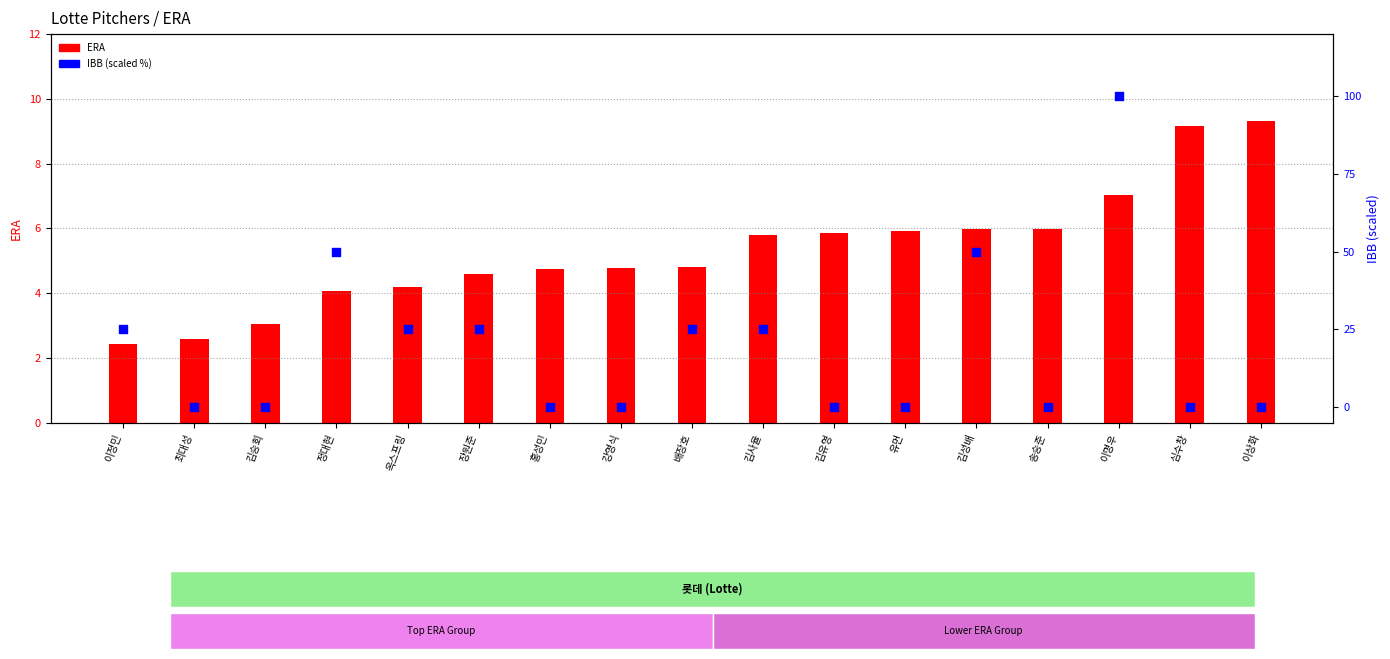

What are all the series names shown in the legend?

ERA, IBB (scaled %)